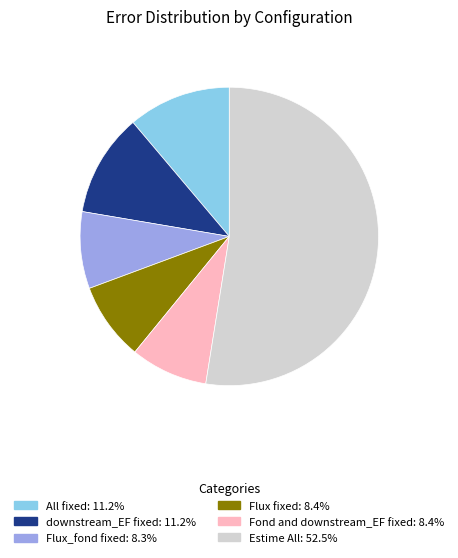

Which category has the biggest portion of the pie?

Estime All